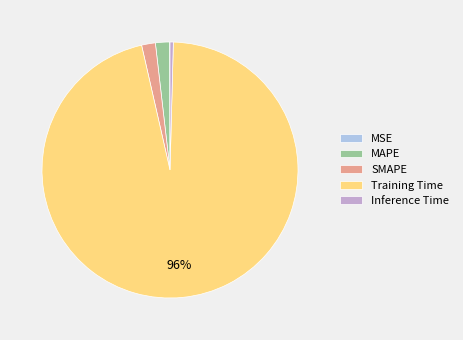

Is there a majority slice in this chart?

Yes